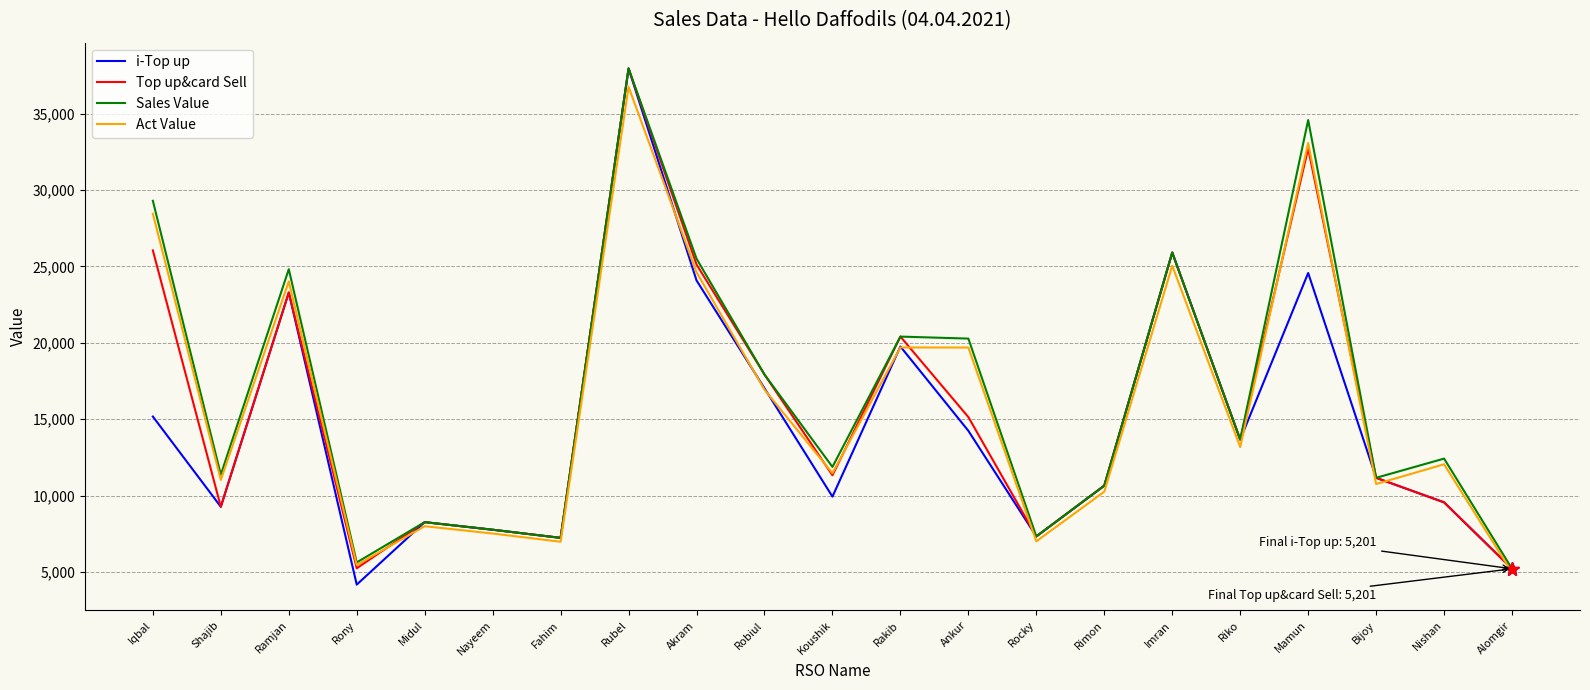

True or false: i-Top up has more than 1 interior local peaks.

True